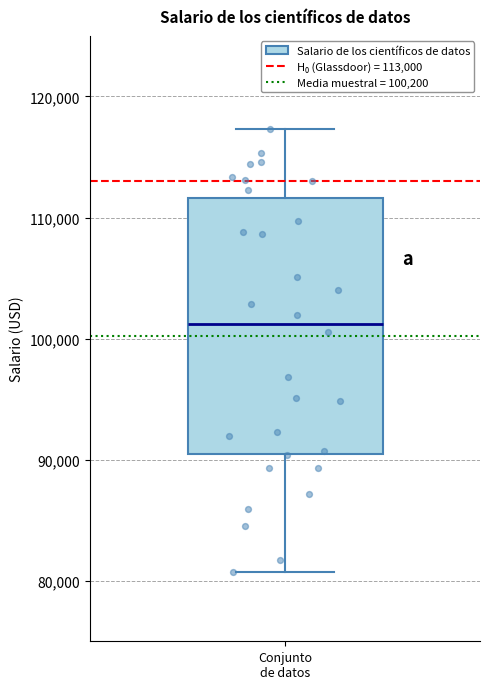

Where does the median line of the box for Conjunto de datos sit on the y-axis? The values are not printed on the chart, so give them approximately, as read against the axis.

101000